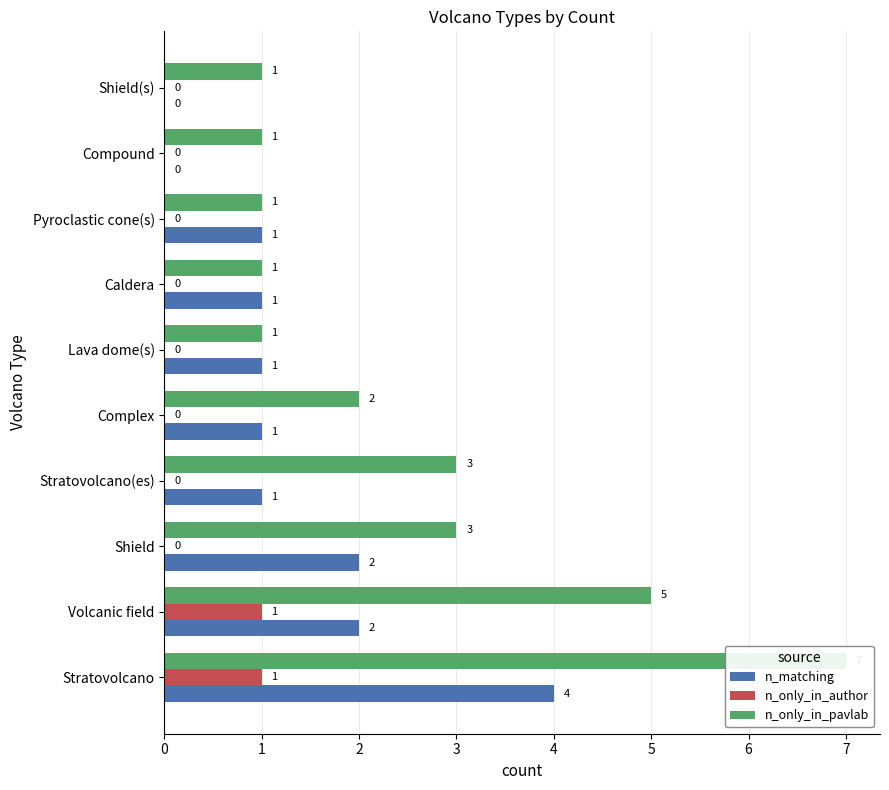

What is the highest value of the n_only_in_pavlab series?

7